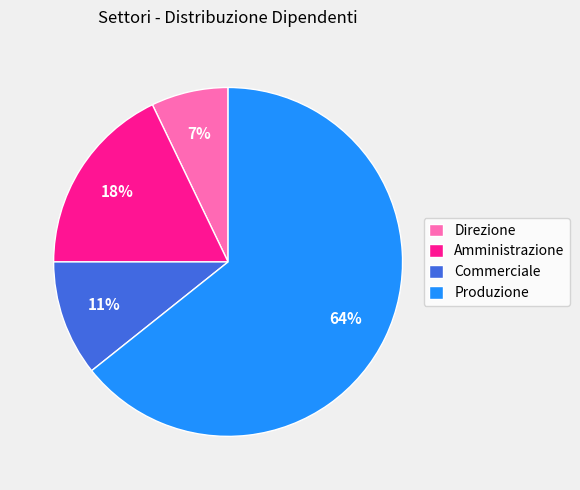

Do Produzione and Commerciale together represent more than half of the pie?

Yes